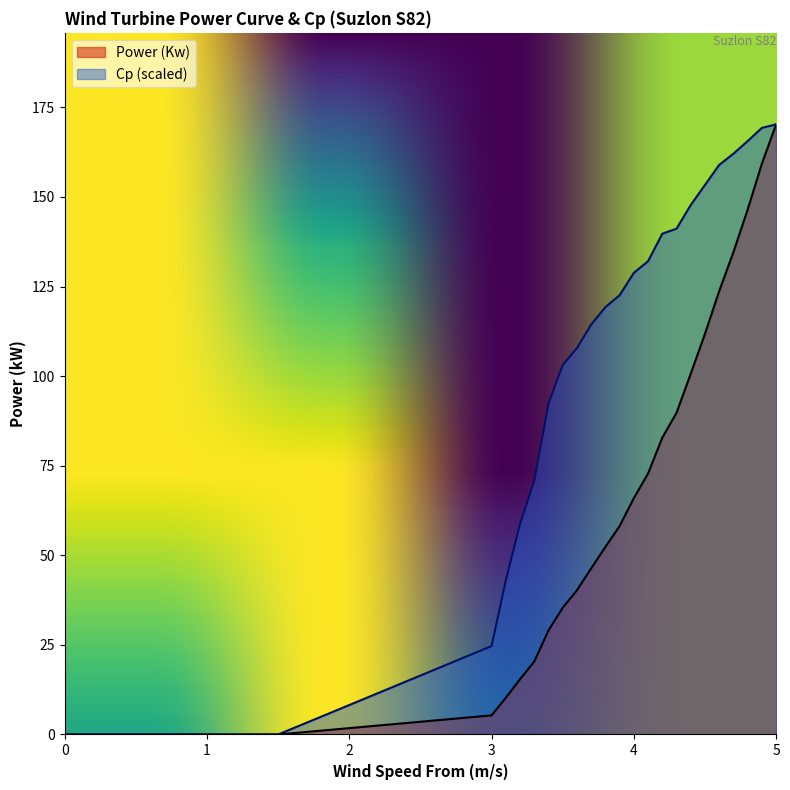

The value of Cp at 1.3 is 0.0. True or false?

True